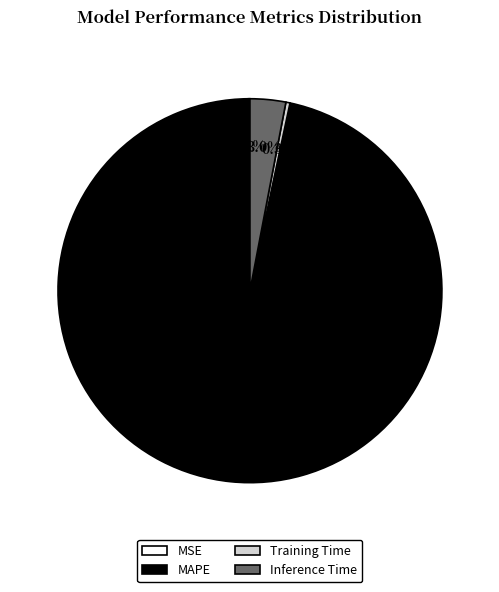

Which category has the biggest portion of the pie?

MAPE